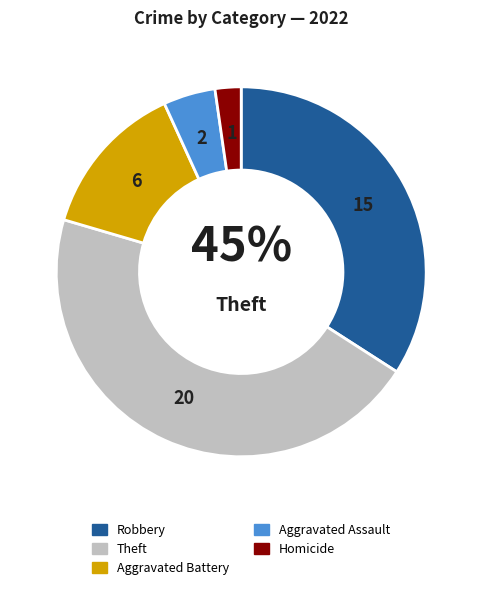

What portion of the pie excludes Robbery?

65.9%